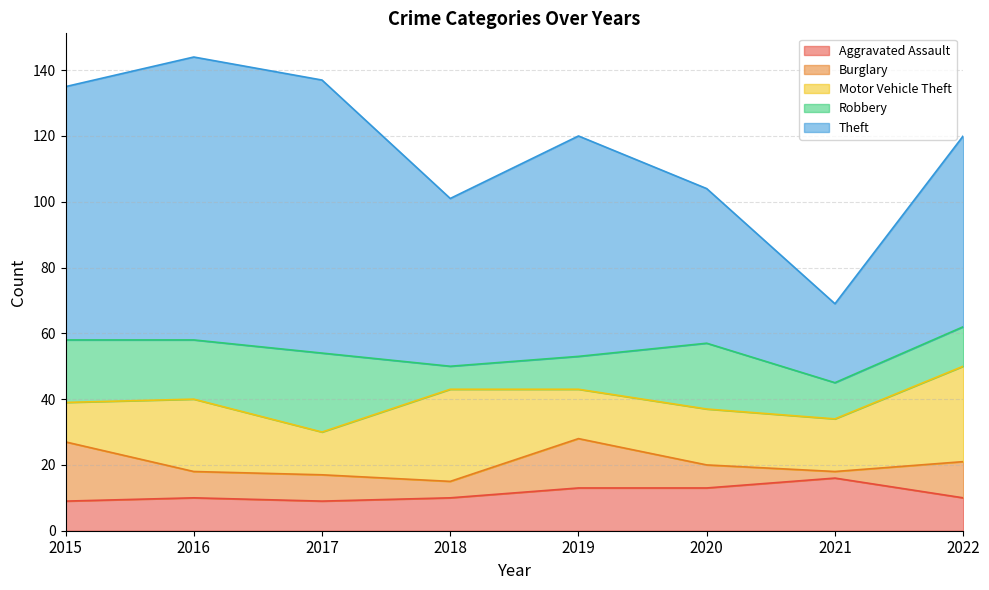

Which series ends up on top after the final intersection of Motor Vehicle Theft and Robbery?

Motor Vehicle Theft